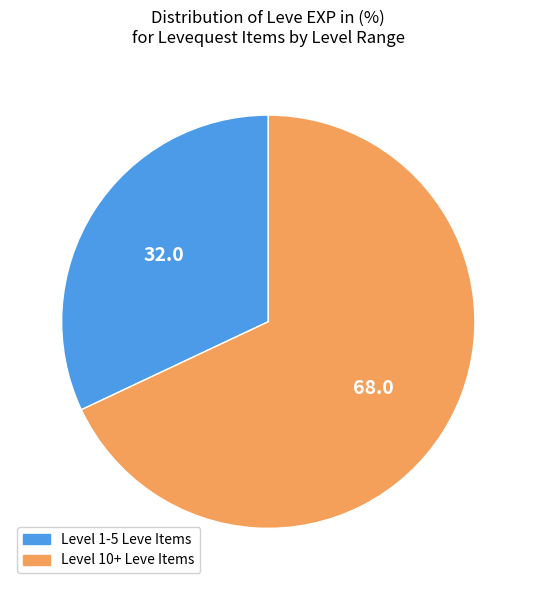

Rank the categories by value from highest to lowest.

Level 10+ Leve Items, Level 1-5 Leve Items